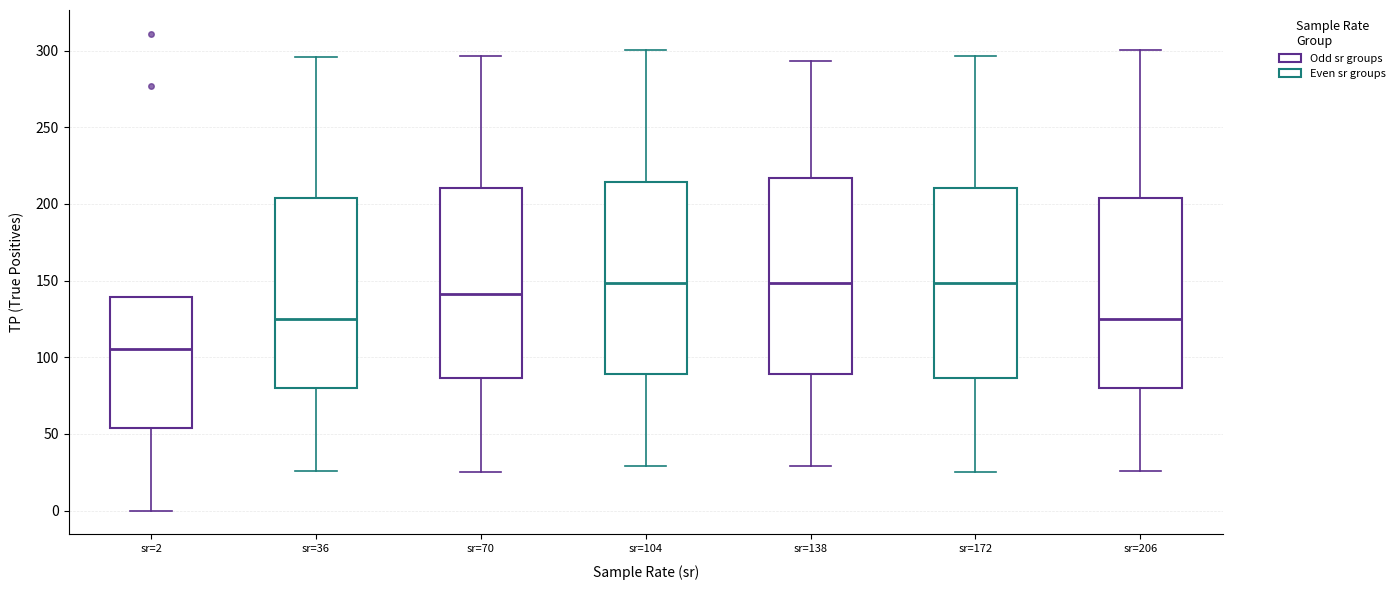

Reading left to right, transcribe this box plot: for each box, give where its median line is, the range the box spans, and where its two whiskers end, as read against the y-axis. The values are not printed on the chart, so give them approximately, as read against the axis.

sr=2: median 105, box 55 to 140, whiskers 0 to 140
sr=36: median 125, box 80 to 205, whiskers 25 to 295
sr=70: median 140, box 85 to 210, whiskers 25 to 295
sr=104: median 150, box 90 to 215, whiskers 30 to 300
sr=138: median 150, box 90 to 215, whiskers 30 to 295
sr=172: median 150, box 85 to 210, whiskers 25 to 295
sr=206: median 125, box 80 to 205, whiskers 25 to 300